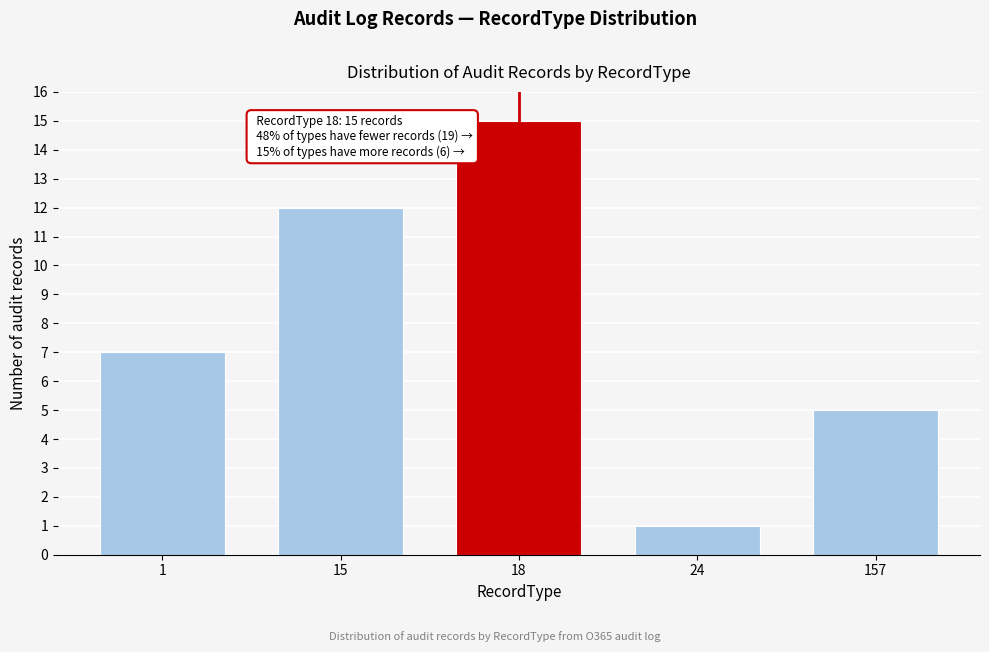

Reading right to left, extract all data points from this chart.

5	1	15	12	7